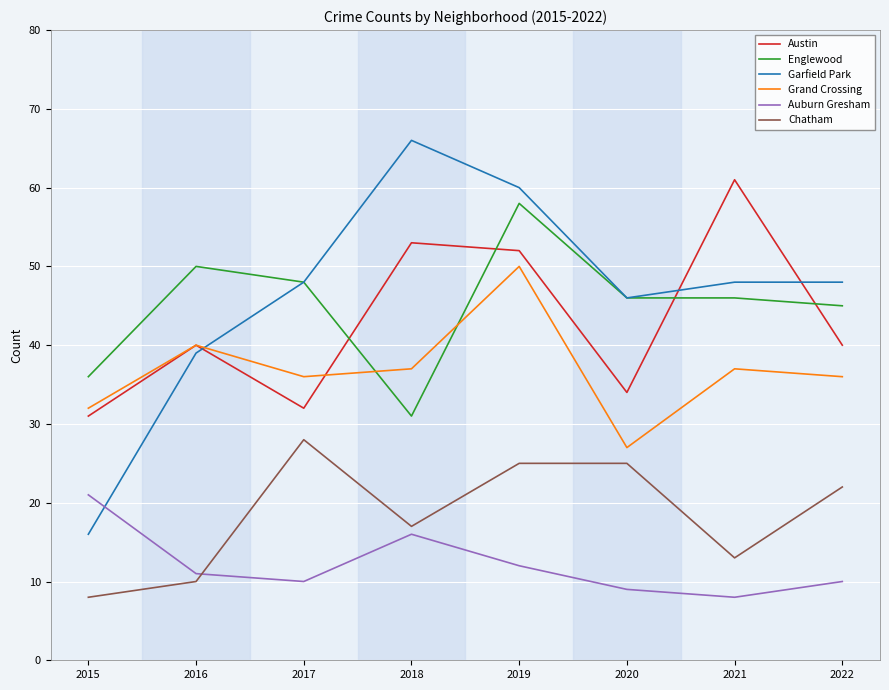

At which category is the sum across all series the highest?

2019